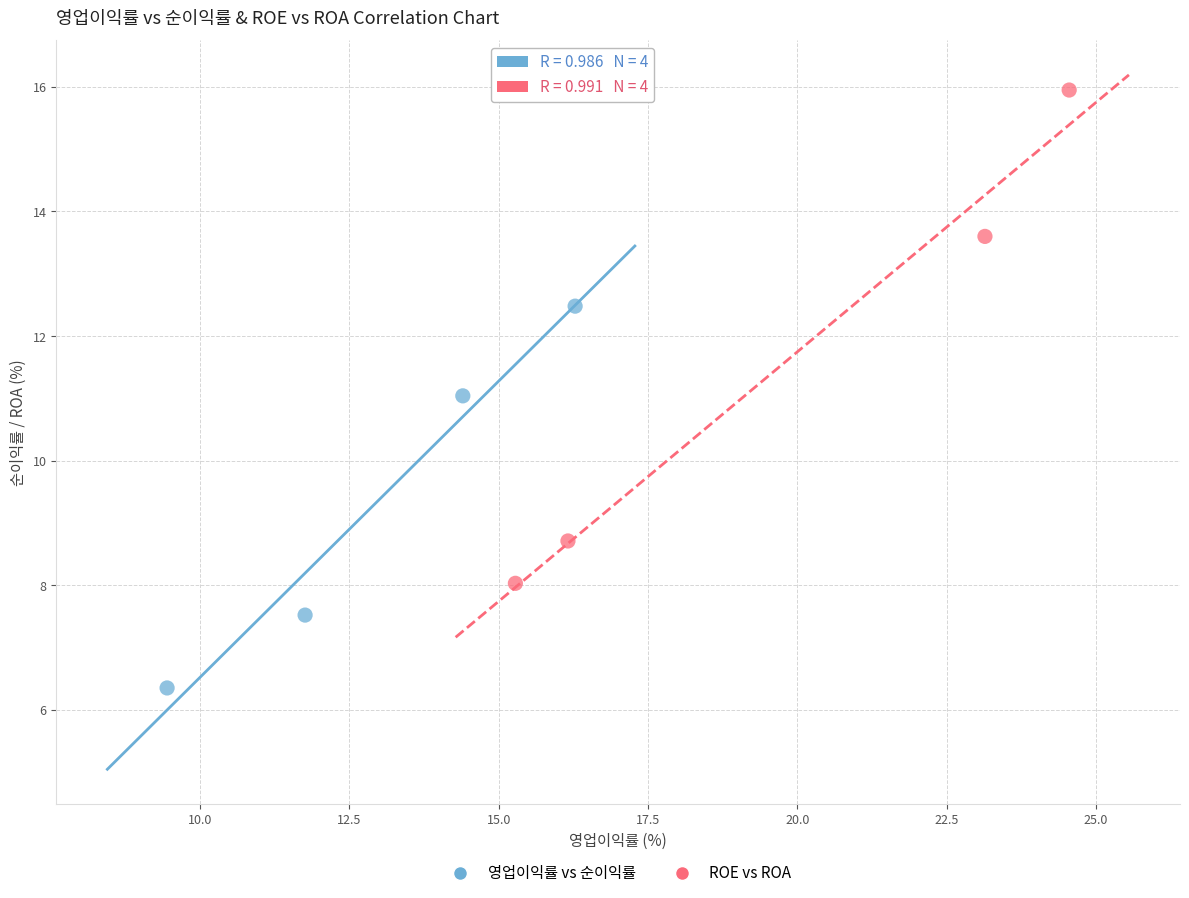

Which series contains the lowest Y value?

영업이익률 vs 순이익률